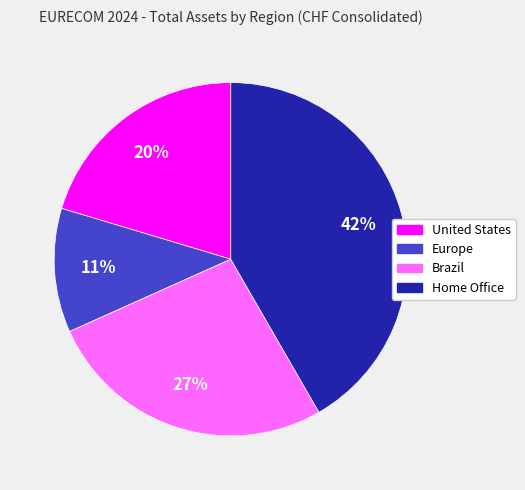

To the nearest percent, what is the difference between the Brazil and Home Office slice percentages?

15%